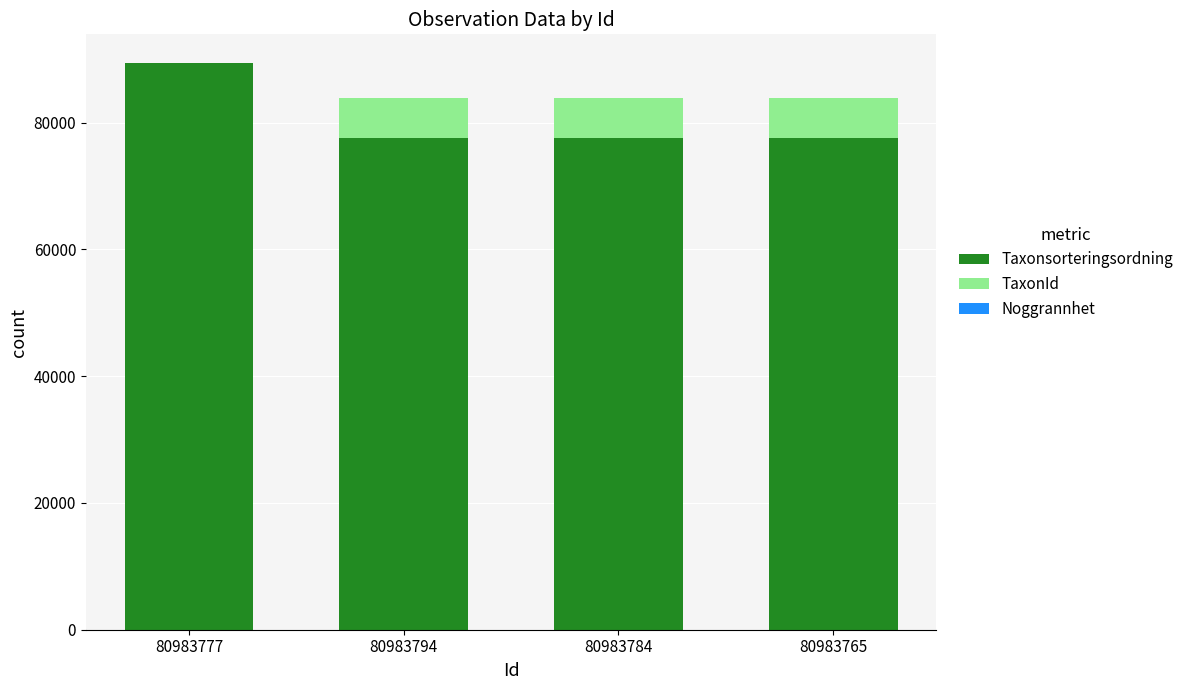

Are the bars grouped side by side (vs. stacked)?

No